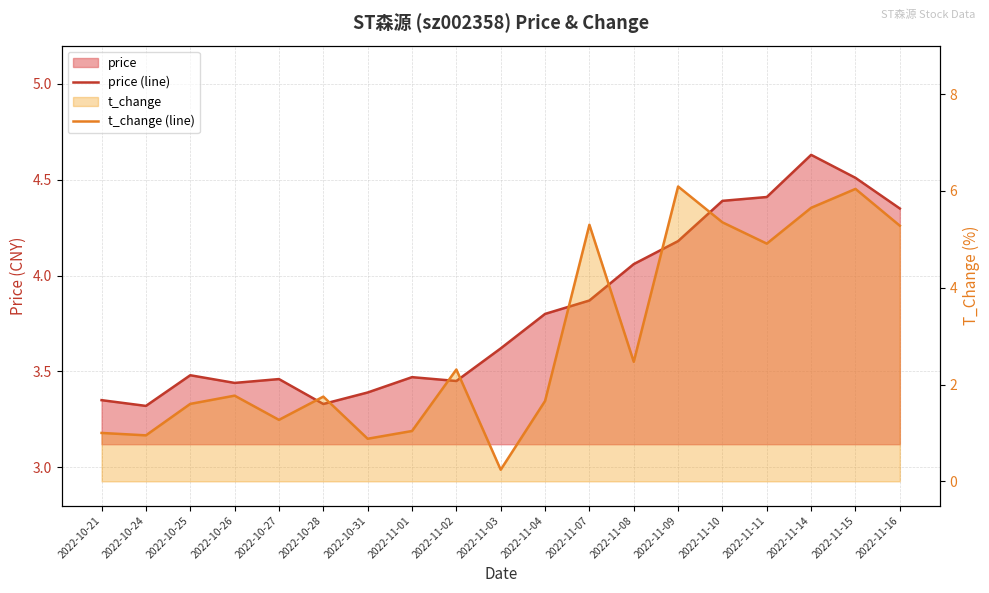

Which series changed the most between 2022-11-01 and 2022-11-07?

t_change (line)